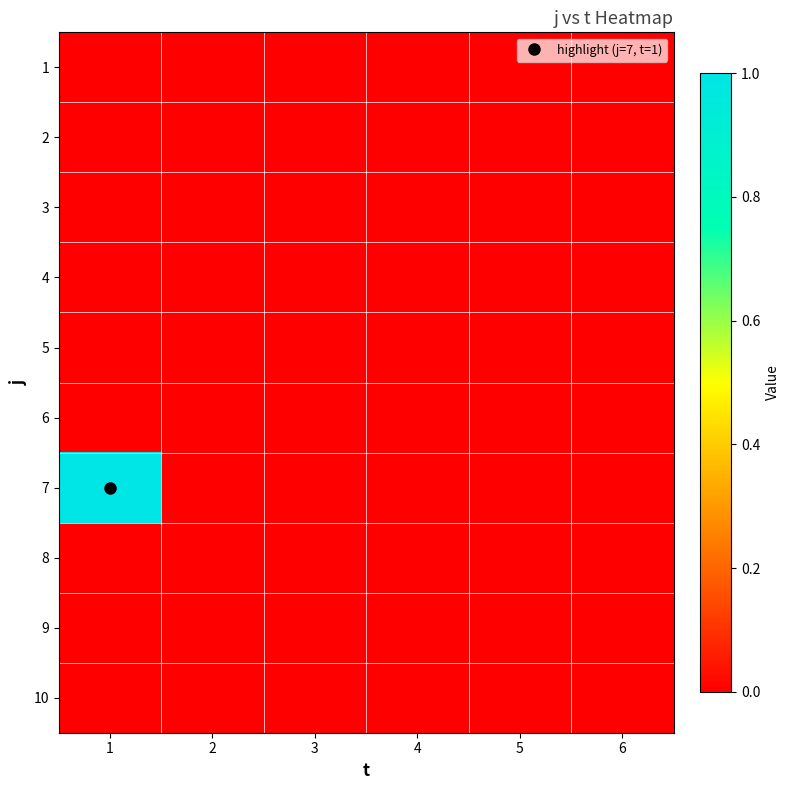

Rank the series by their maximum value, from lowest to highest.

1, 2, 3, 4, 5, 6, 8, 9, 10, 7